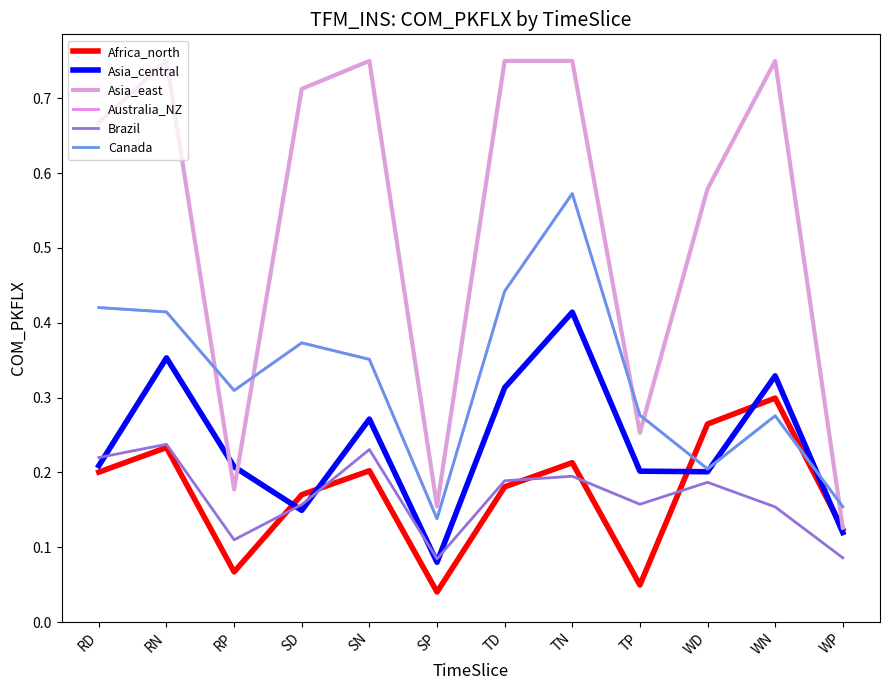

Is this an area chart (filled region under the line)?

No